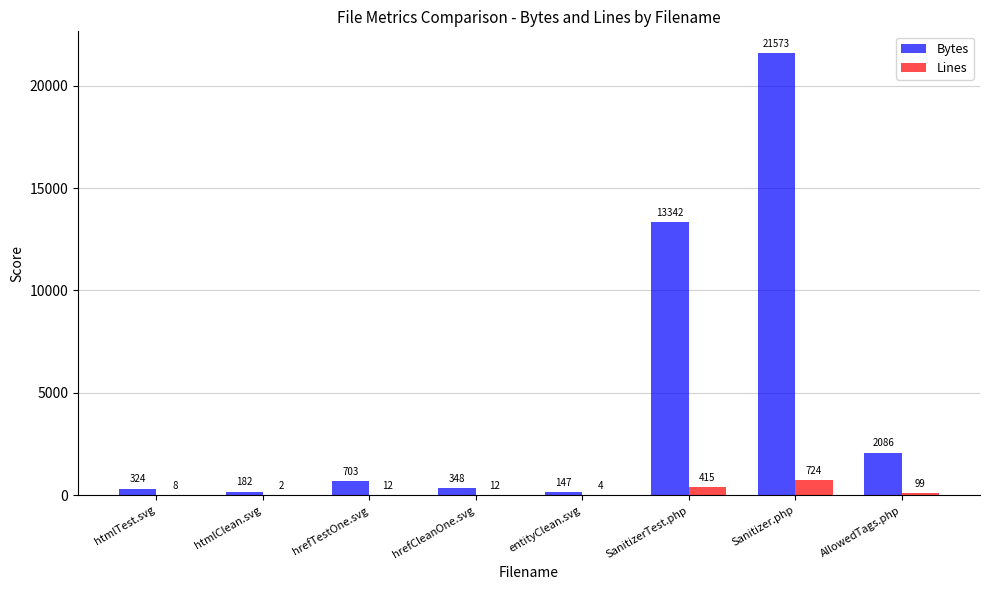

What is the sum of the Lines values at entityClean.svg and hrefTestOne.svg?

16